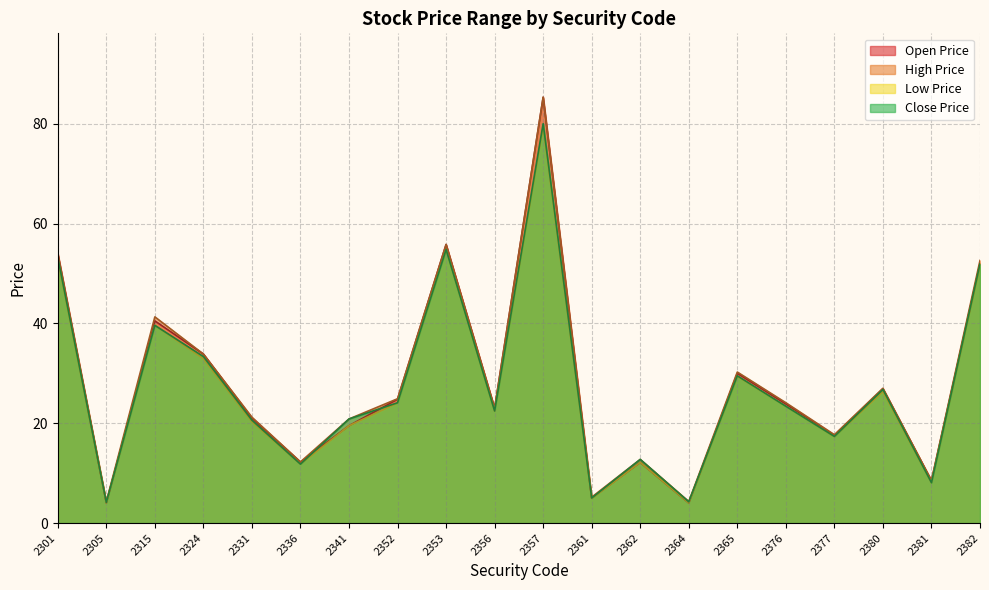

What is the difference between the Close Price values at 2305 and 2365?

25.4